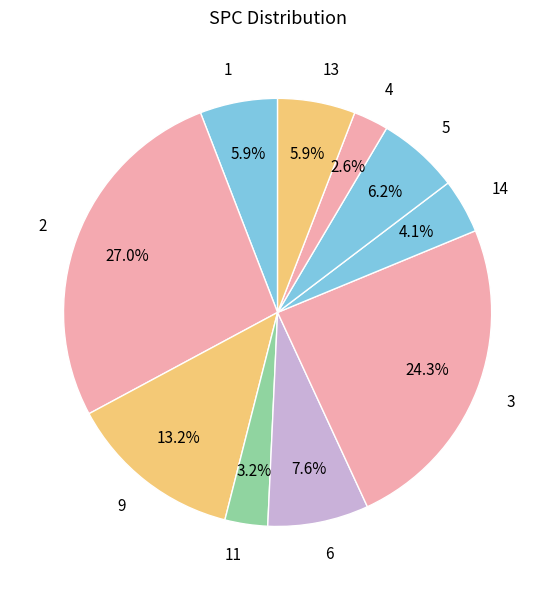

Is the sum of 3 and 9 greater than half?

No